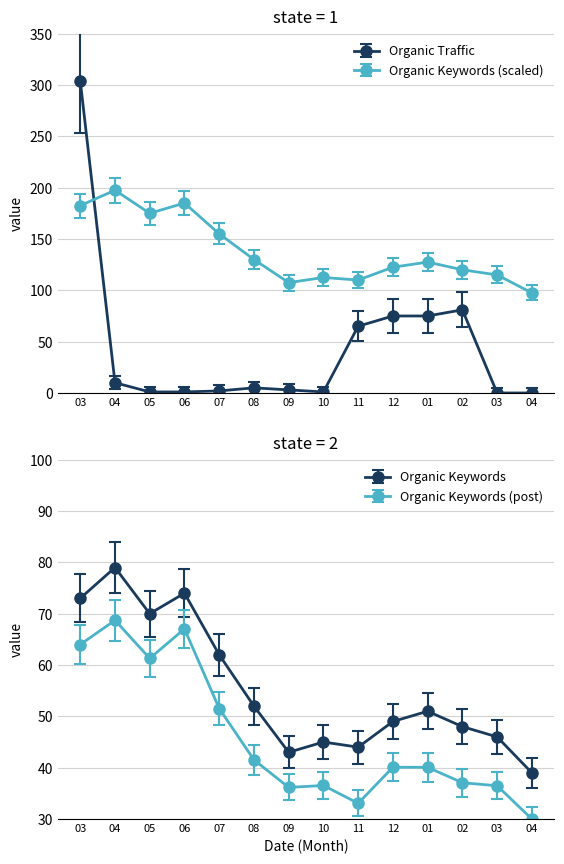

How many interior local valleys does the Organic Keywords series have?

3